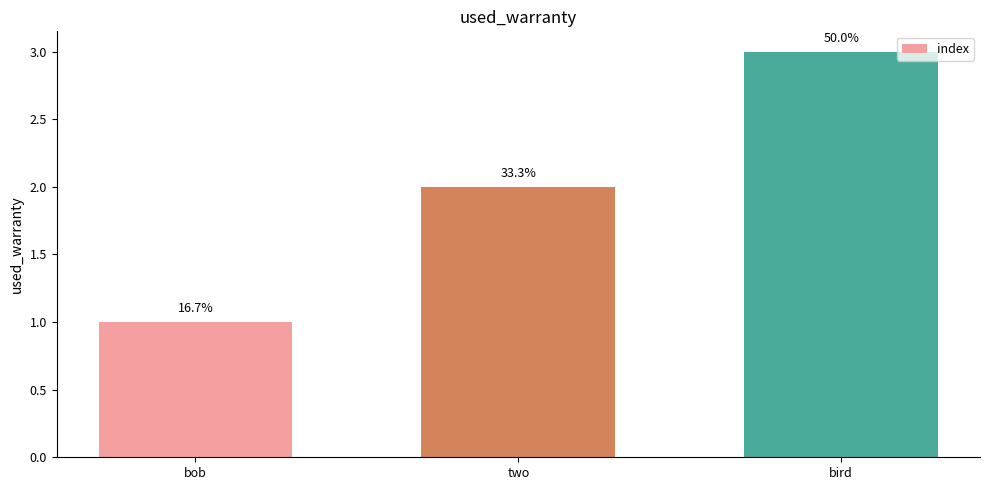

Does the chart contain any negative values?

No